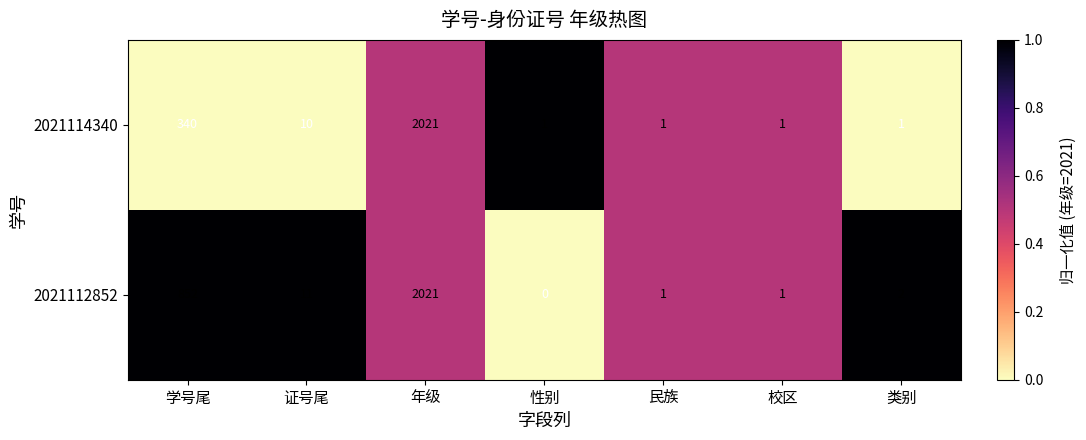

Which label corresponds to the smallest value in the chart?

性别